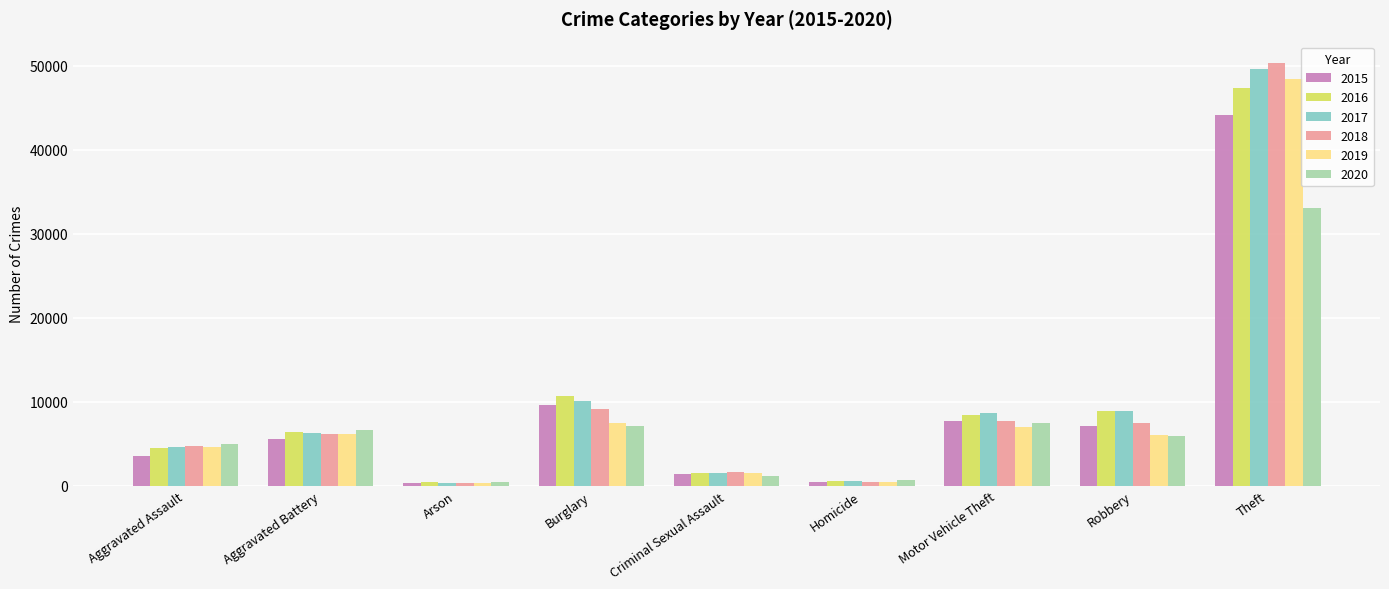

Is the value of 2018 at Motor Vehicle Theft greater than the value of 2020 at Aggravated Battery?

Yes